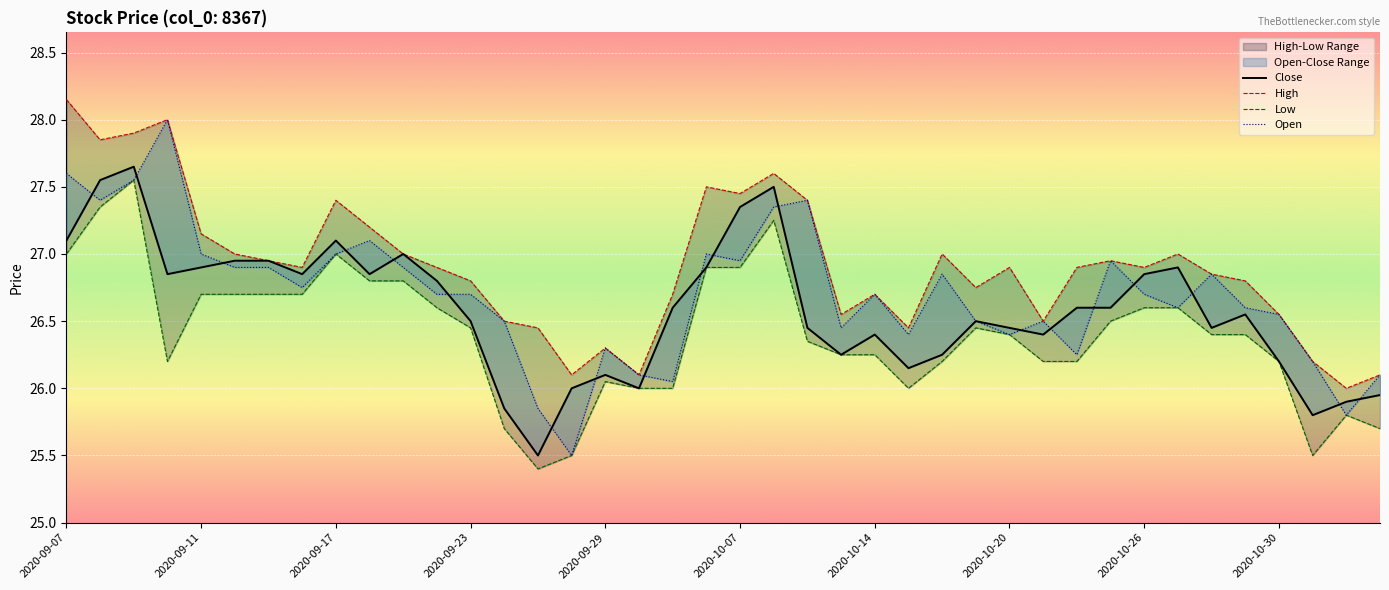

What is the difference between the maximum and minimum values in the Open series?

2.5